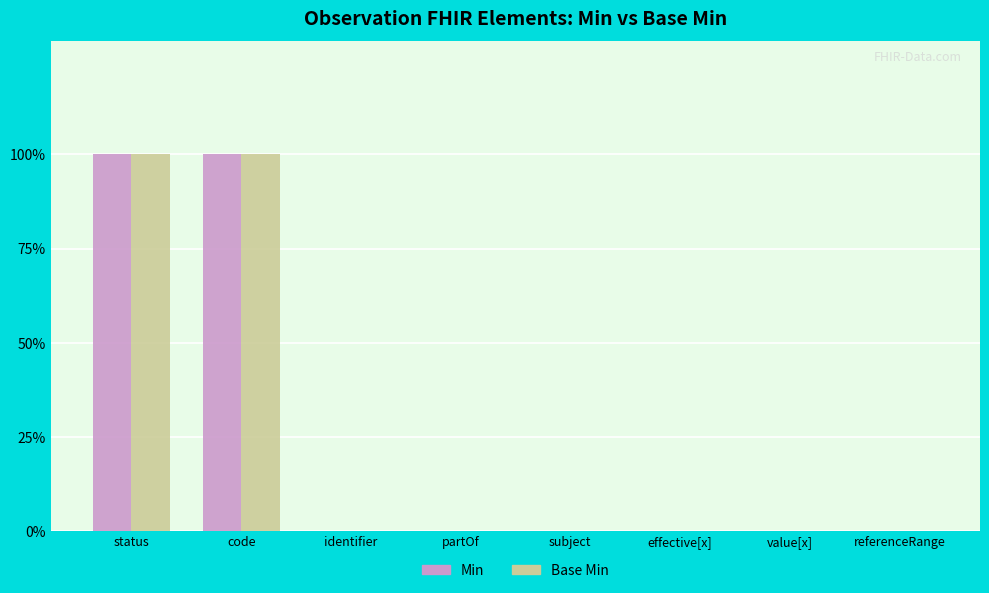

Which series has the largest range (max minus min)?

Min